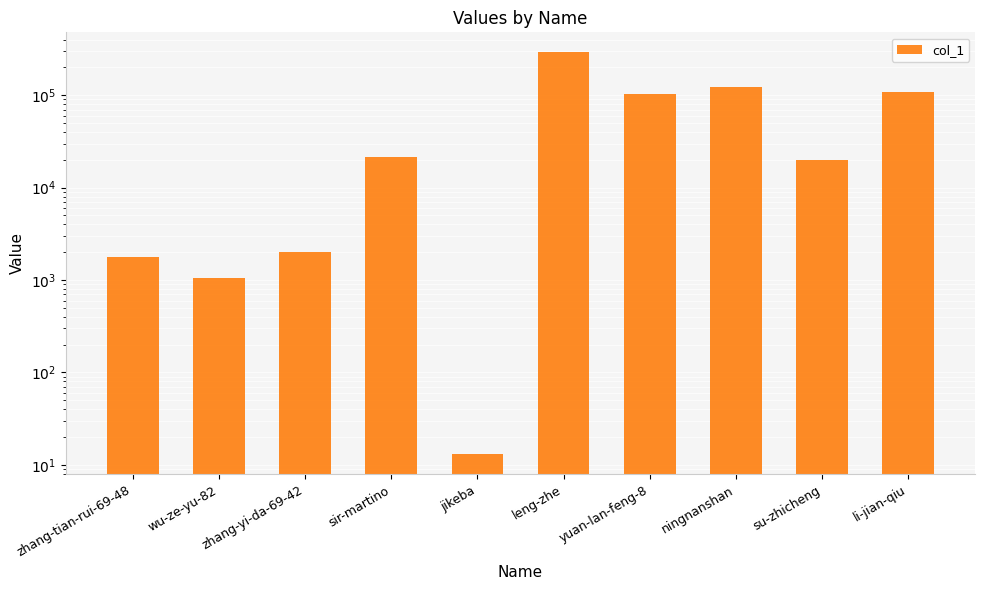

What is the average value?

67292